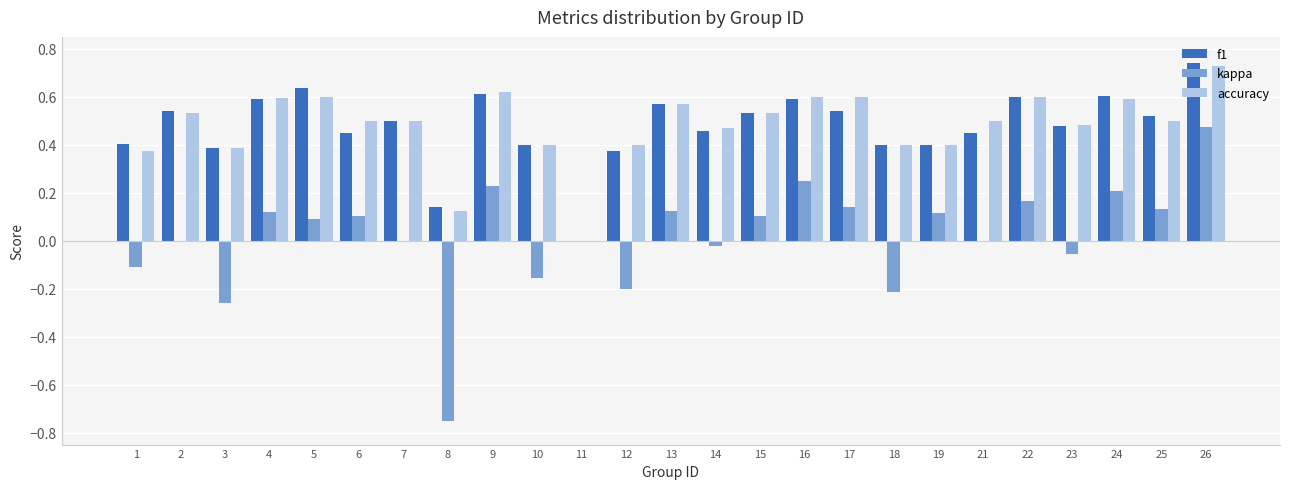

Are the bars grouped side by side (vs. stacked)?

Yes